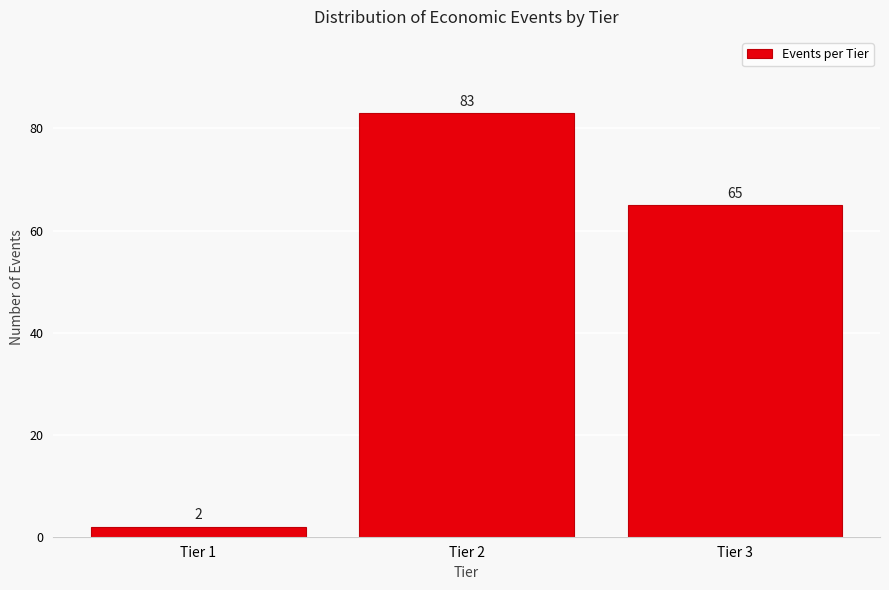

Reading left to right, what are all the values shown in this chart?

2	83	65